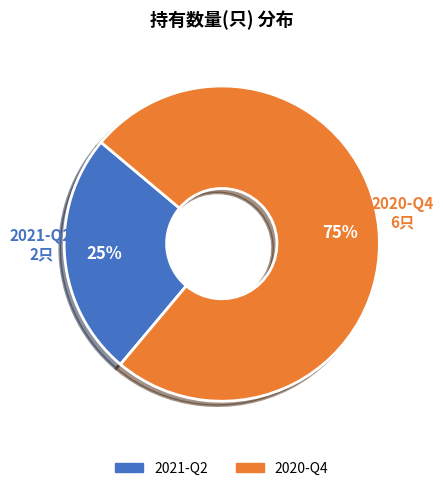

Count the number of slices in the pie.

2